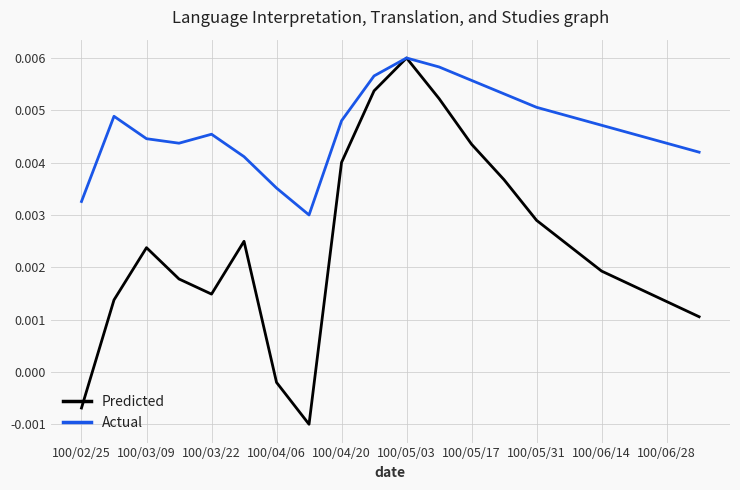

What are all the series names shown in the legend?

Predicted, Actual